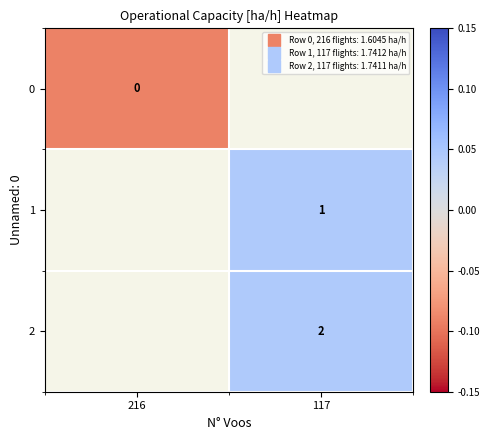

What is the minimum value for 0?

-0.1